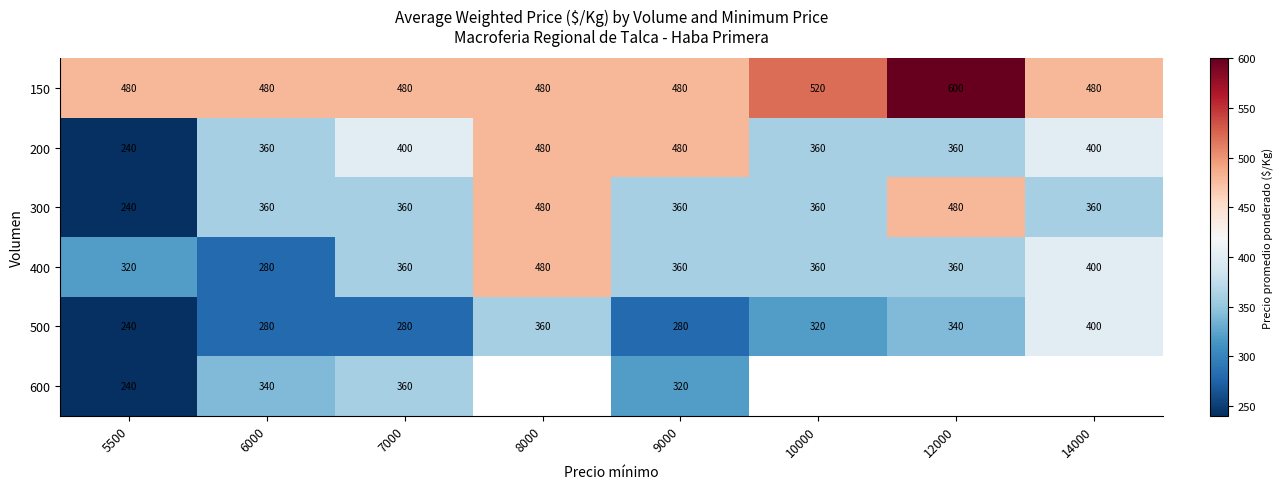

The value of 500 at 5500 is 240.0. True or false?

True